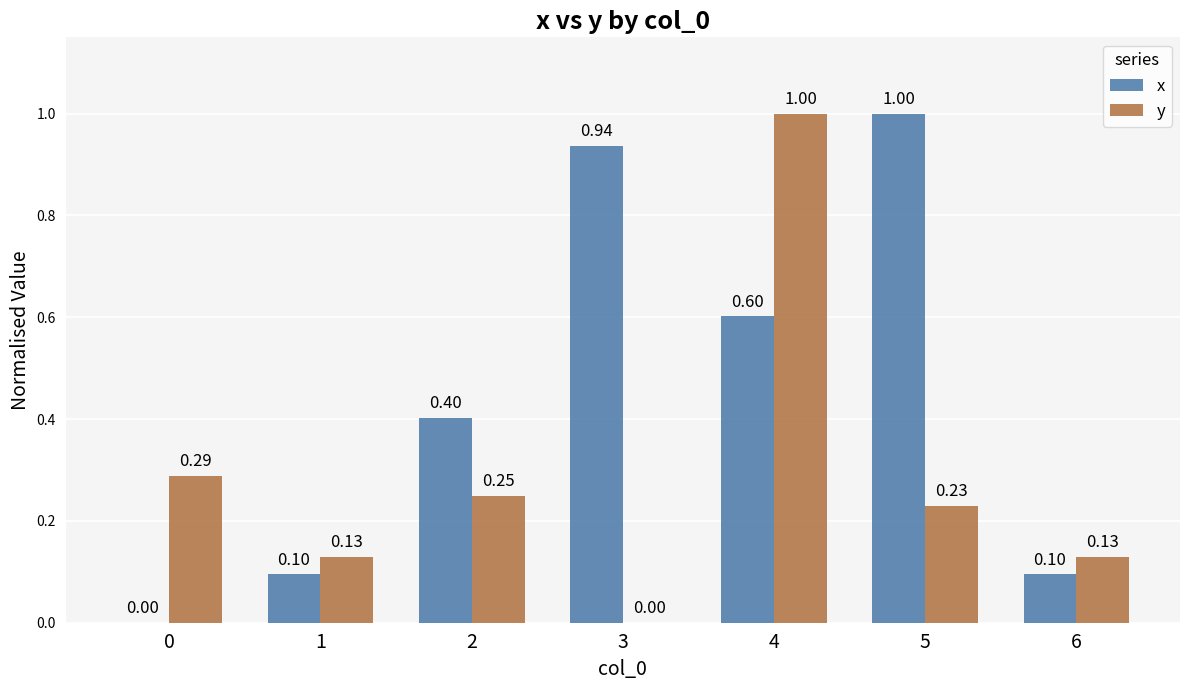

Is the value of y at 1 greater than the value of x at 4?

No